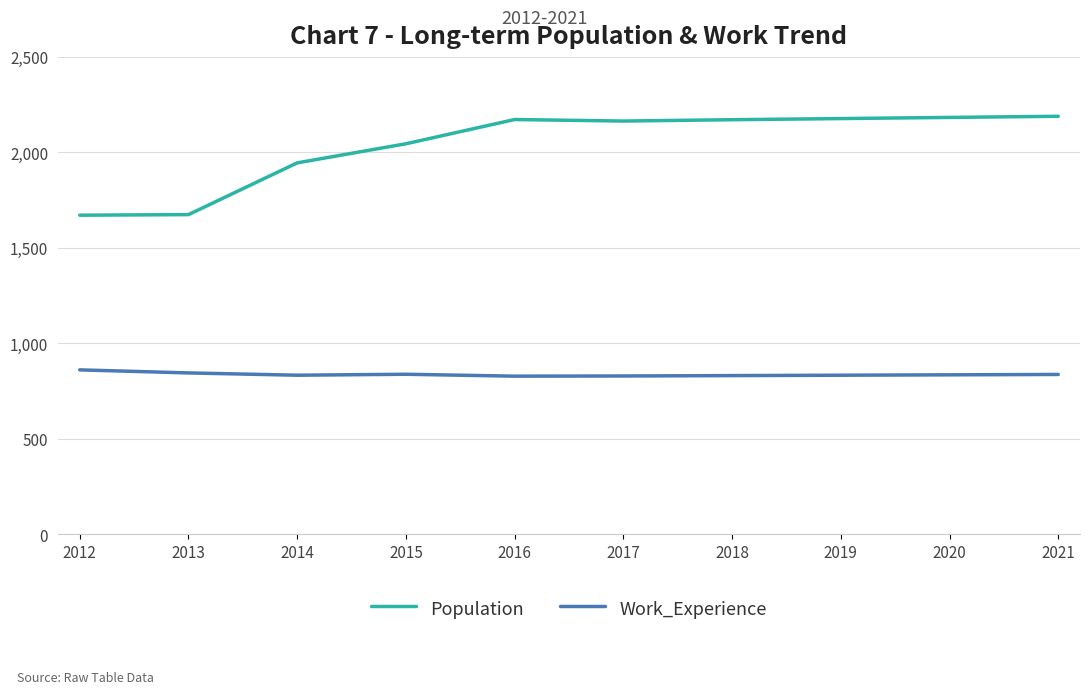

What is the difference between the highest and lowest values at 2012?

810